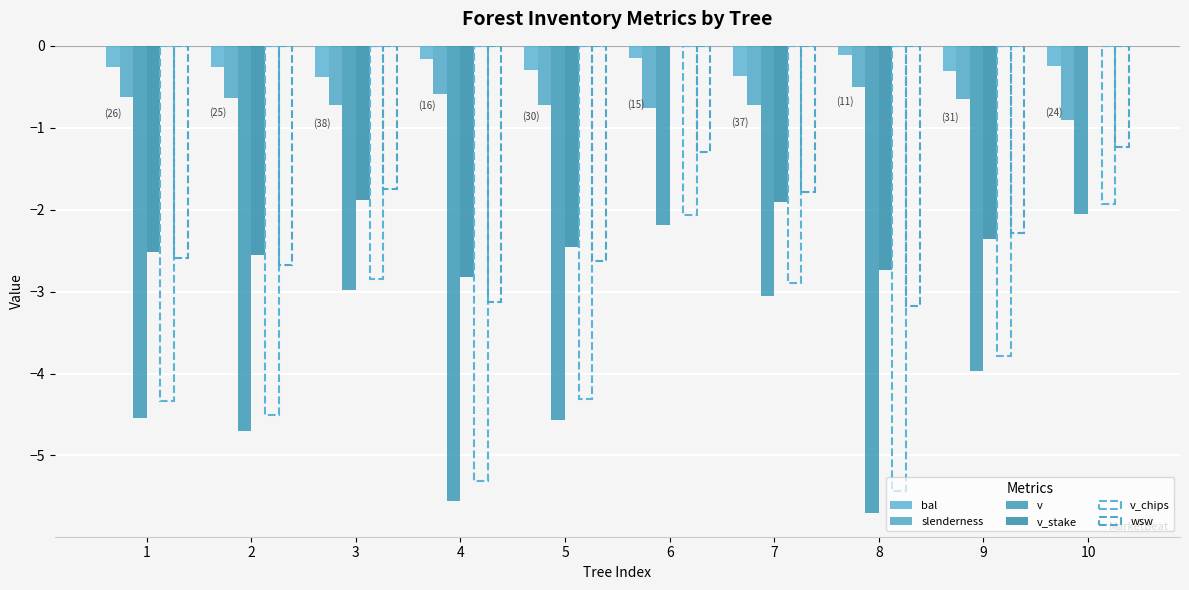

How many groups of bars are there?

10